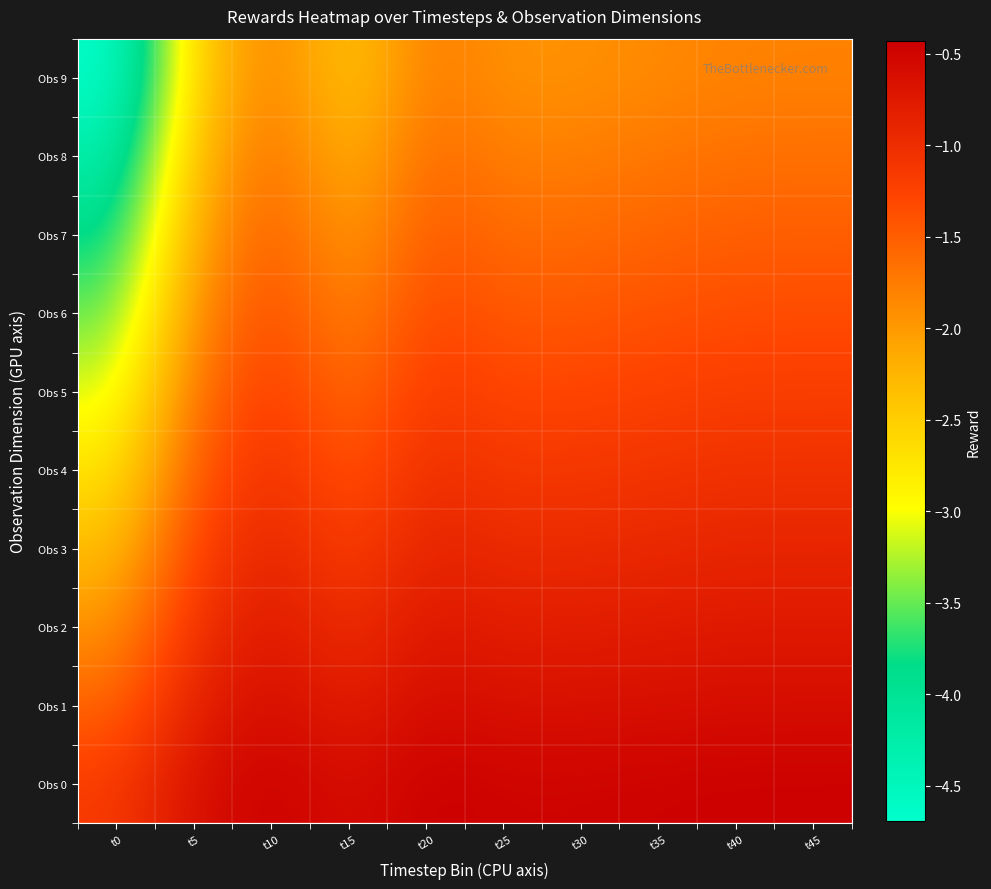

Reading left to right, transcribe all the data shown in this chart.

Obs 0: t0=-1.2	t5=-0.6	t10=-0.4	t15=-0.6	t20=-0.4	t25=-0.5	t30=-0.5	t35=-0.5	t40=-0.5	t45=-0.5
Obs 1: t0=-1.6	t5=-0.8	t10=-0.6	t15=-0.8	t20=-0.6	t25=-0.6	t30=-0.6	t35=-0.6	t40=-0.6	t45=-0.6
Obs 2: t0=-2.0	t5=-1.0	t10=-0.7	t15=-1.0	t20=-0.7	t25=-0.8	t30=-0.8	t35=-0.8	t40=-0.8	t45=-0.8
Obs 3: t0=-2.3	t5=-1.3	t10=-0.9	t15=-1.2	t20=-0.9	t25=-1.0	t30=-1.0	t35=-0.9	t40=-0.9	t45=-0.9
Obs 4: t0=-2.7	t5=-1.5	t10=-1.0	t15=-1.4	t20=-1.0	t25=-1.1	t30=-1.1	t35=-1.1	t40=-1.1	t45=-1.1
Obs 5: t0=-3.1	t5=-1.7	t10=-1.2	t15=-1.6	t20=-1.2	t25=-1.3	t30=-1.3	t35=-1.2	t40=-1.2	t45=-1.2
Obs 6: t0=-3.5	t5=-1.9	t10=-1.3	t15=-1.9	t20=-1.3	t25=-1.5	t30=-1.4	t35=-1.4	t40=-1.4	t45=-1.4
Obs 7: t0=-3.9	t5=-2.1	t10=-1.5	t15=-2.1	t20=-1.4	t25=-1.6	t30=-1.6	t35=-1.6	t40=-1.5	t45=-1.5
Obs 8: t0=-4.3	t5=-2.3	t10=-1.6	t15=-2.3	t20=-1.6	t25=-1.8	t30=-1.8	t35=-1.7	t40=-1.7	t45=-1.7
Obs 9: t0=-4.7	t5=-2.5	t10=-1.8	t15=-2.5	t20=-1.7	t25=-1.9	t30=-1.9	t35=-1.9	t40=-1.8	t45=-1.8